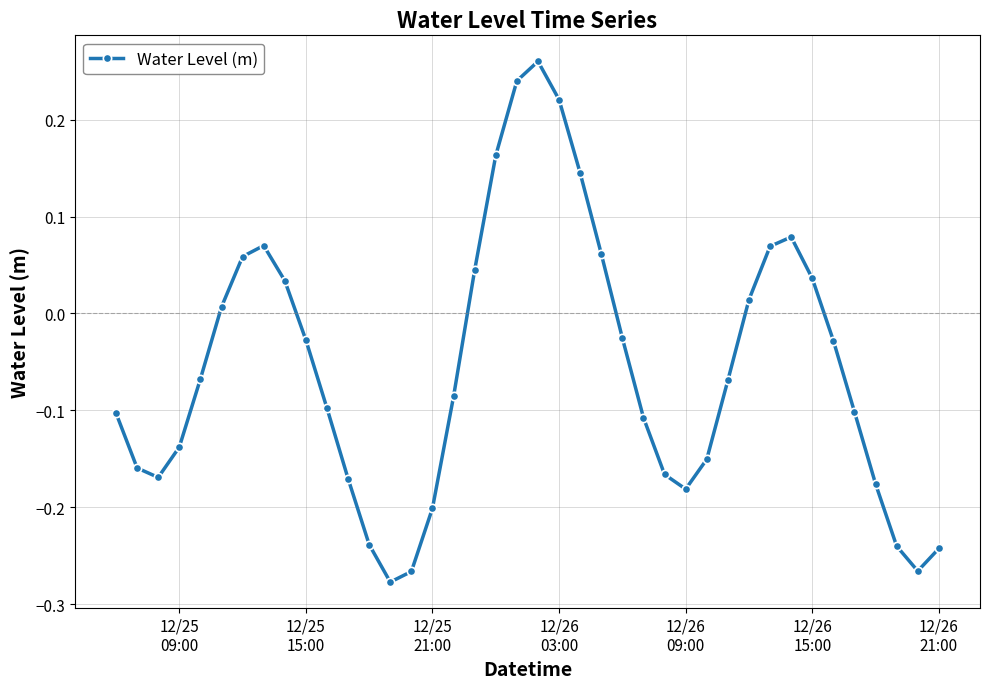

True or false: the data has more than 1 interior local peaks.

True